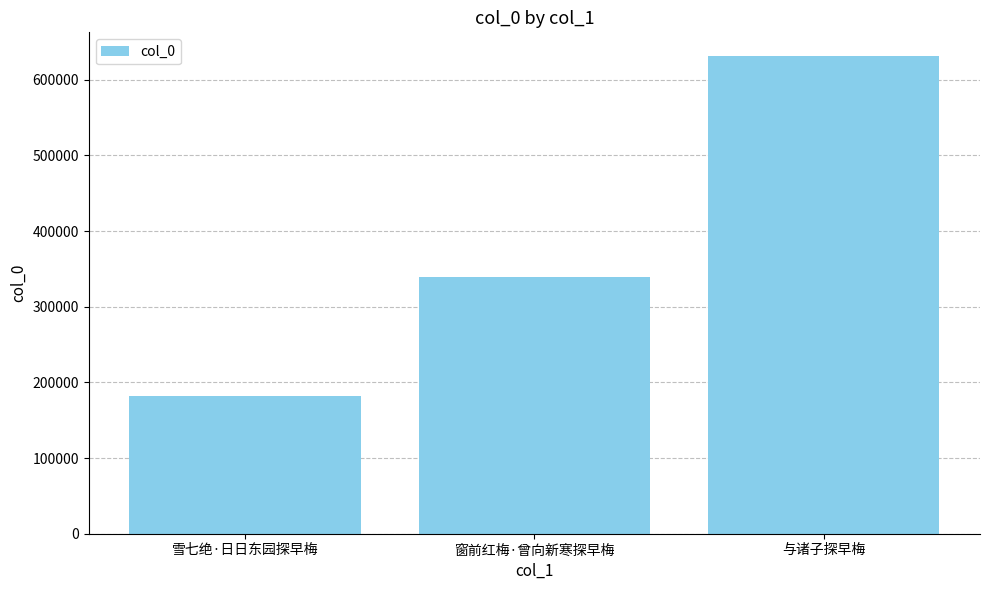

Where is the data nearest to the value 406662?

窗前红梅·曾向新寒探早梅